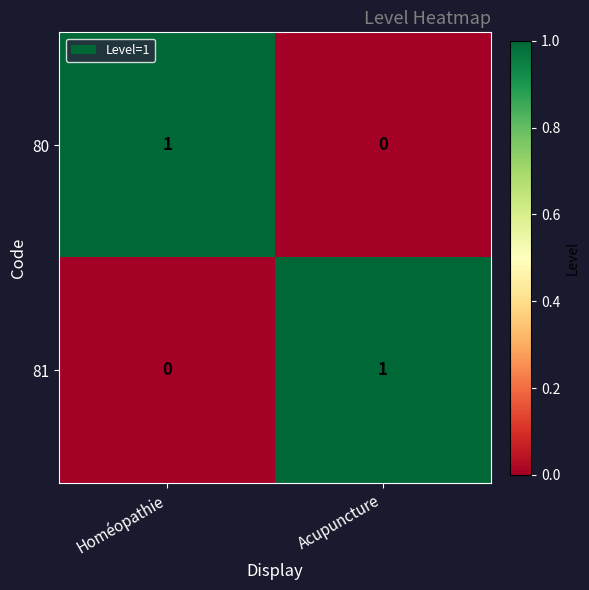

Is the value of 80 at Acupuncture greater than the value of 81 at Acupuncture?

No